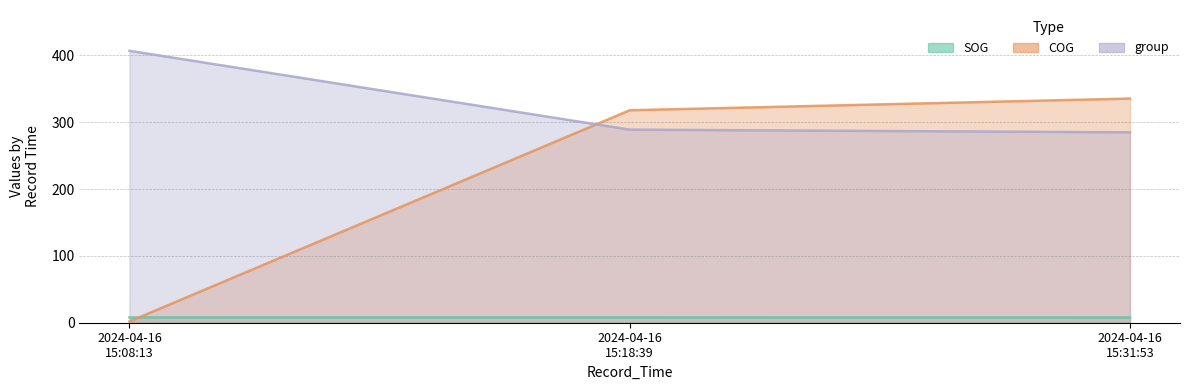

How many lines are shown in the chart?

3